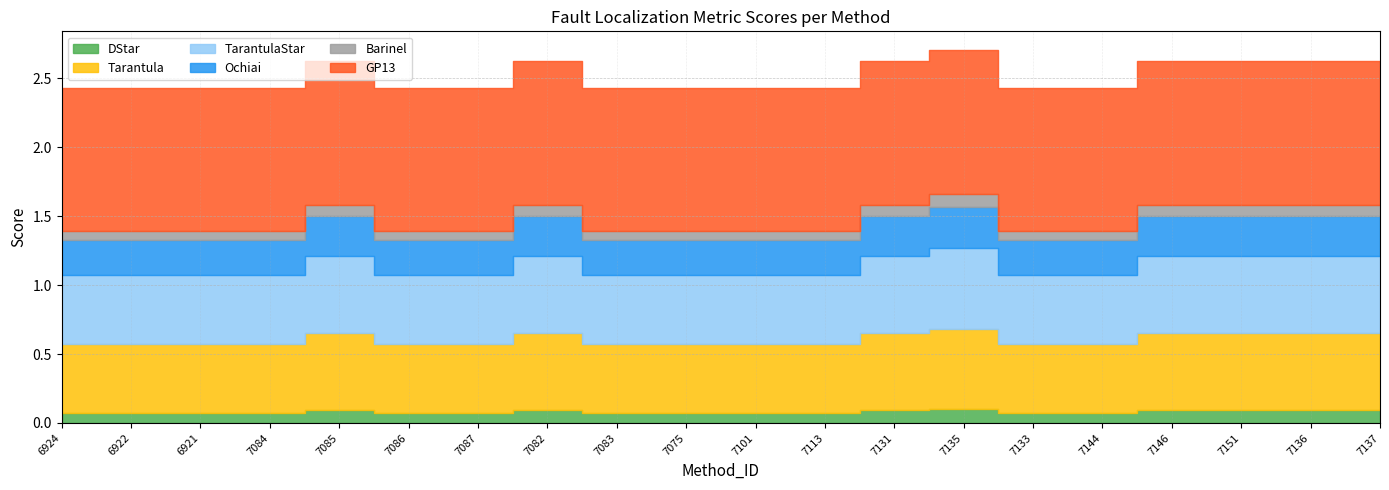

List the series in order of their peak value, lowest first.

Barinel, DStar, Ochiai, Tarantula, TarantulaStar, GP13